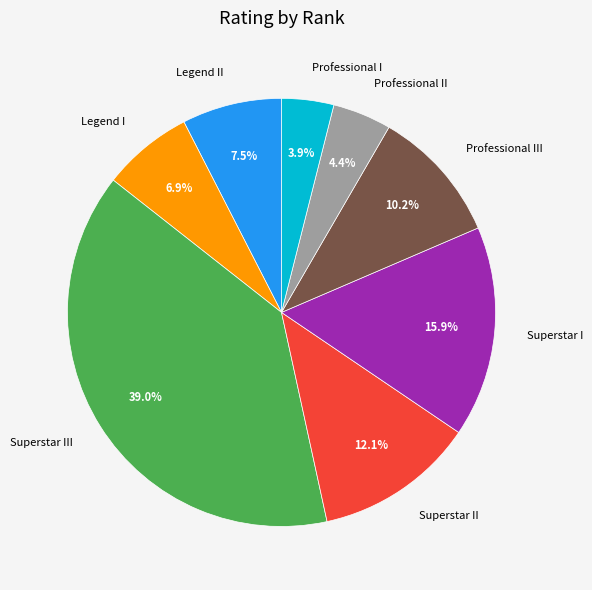

Which category has the biggest portion of the pie?

Superstar III